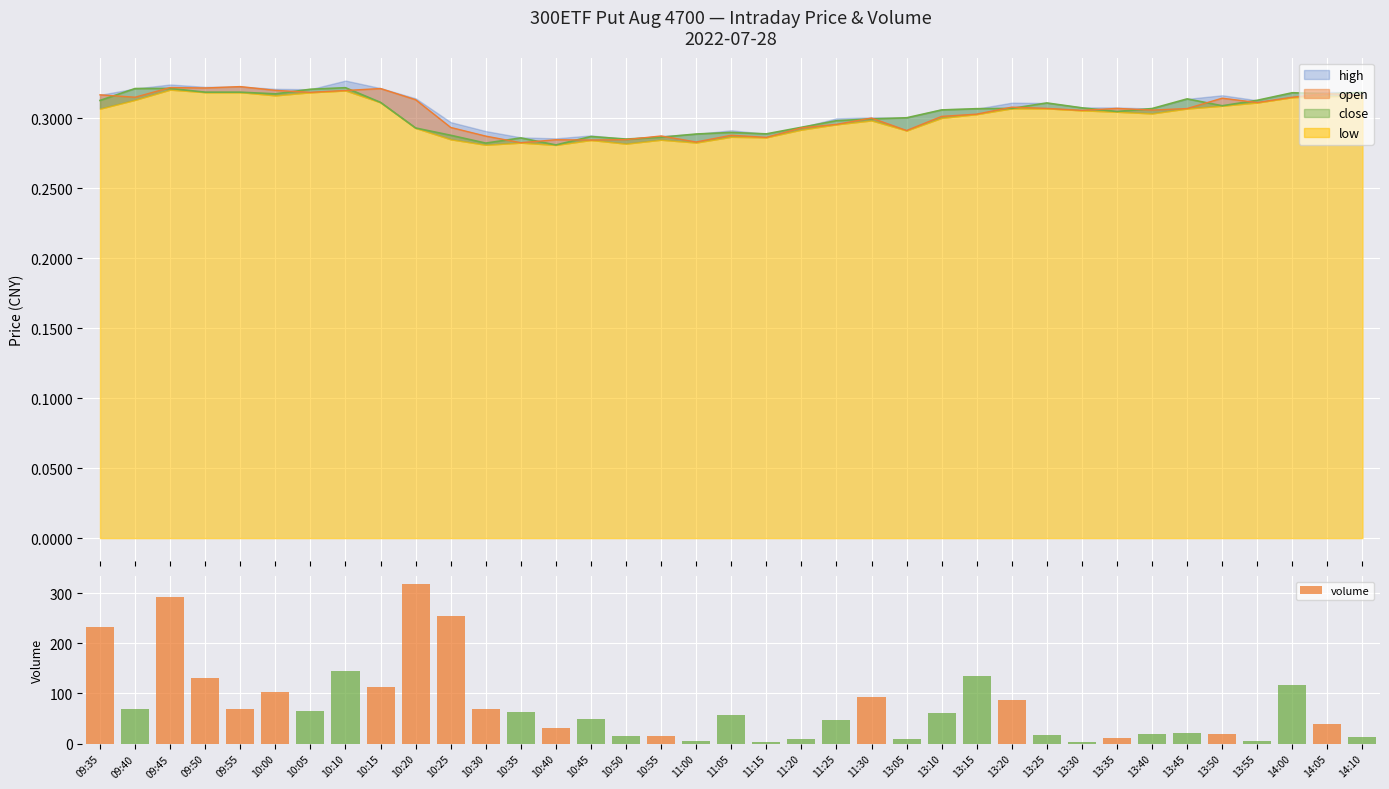

Is it true that the value at 13:35 is 11?

True